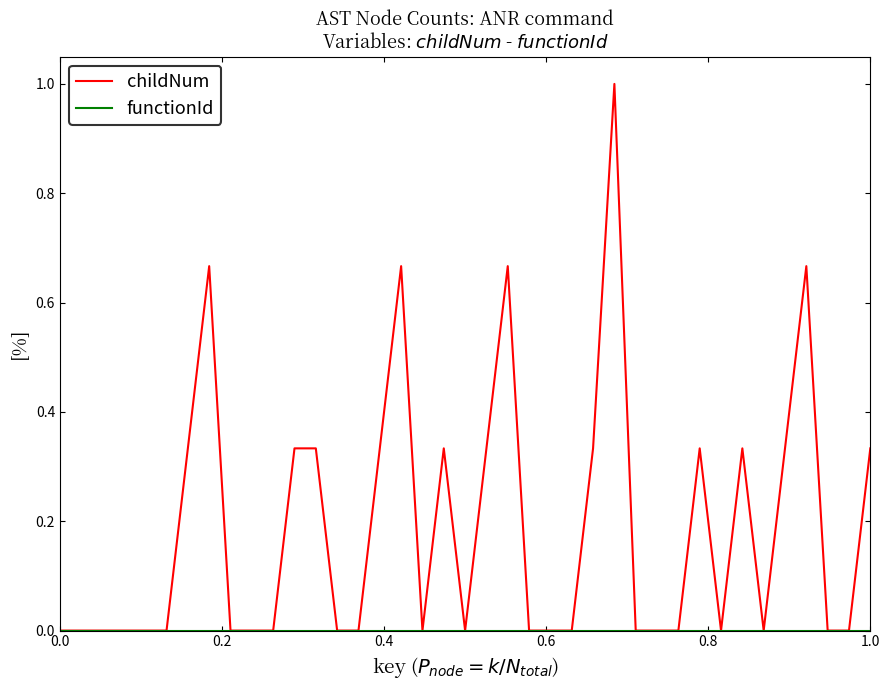

Which series has the widest spread of values?

childNum